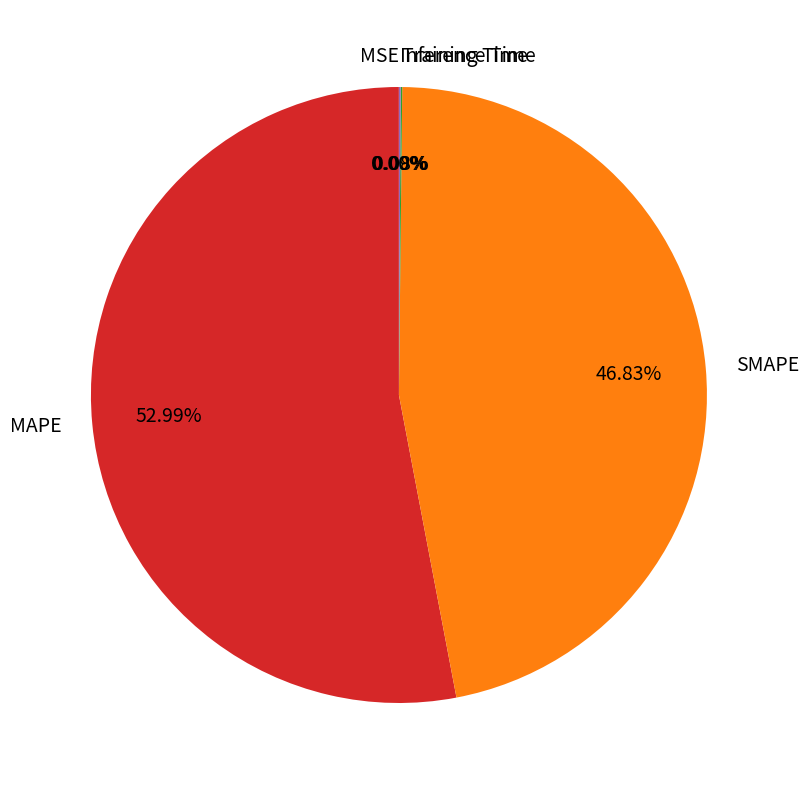

Do MAPE and SMAPE together represent more than half of the pie?

Yes